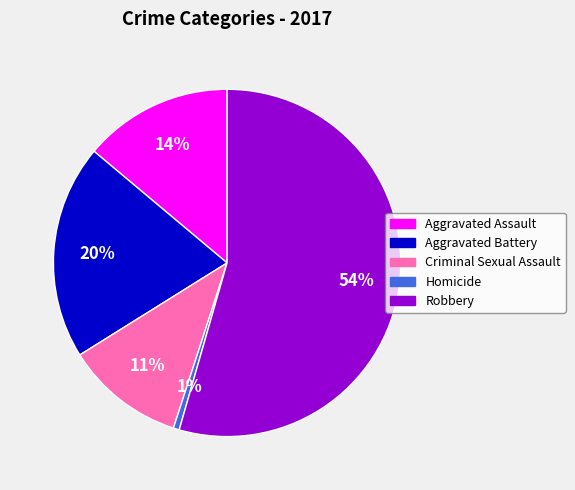

Which category has the smallest portion of the pie?

Homicide